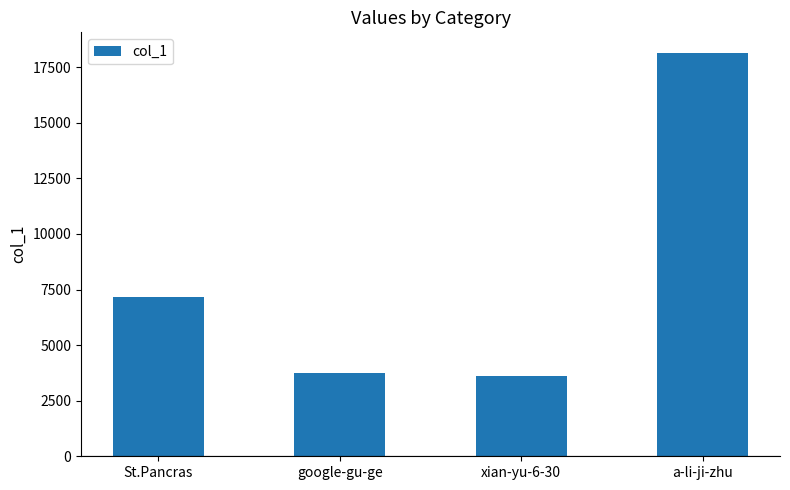

Rank the categories by value from lowest to highest.

xian-yu-6-30, google-gu-ge, St.Pancras, a-li-ji-zhu